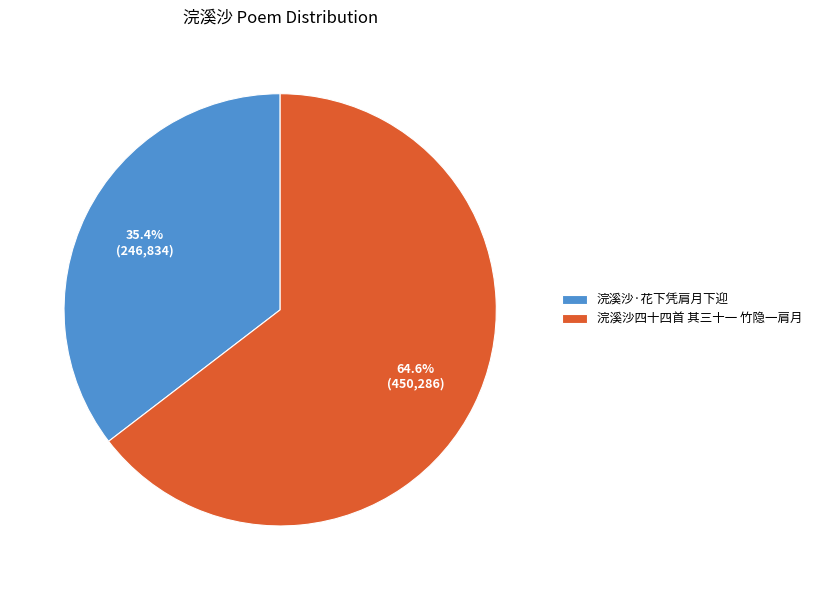

To the nearest percent, what is the combined percentage of 浣溪沙四十四首 其三十一 竹隐一肩月 and 浣溪沙·花下凭肩月下迎?

100%